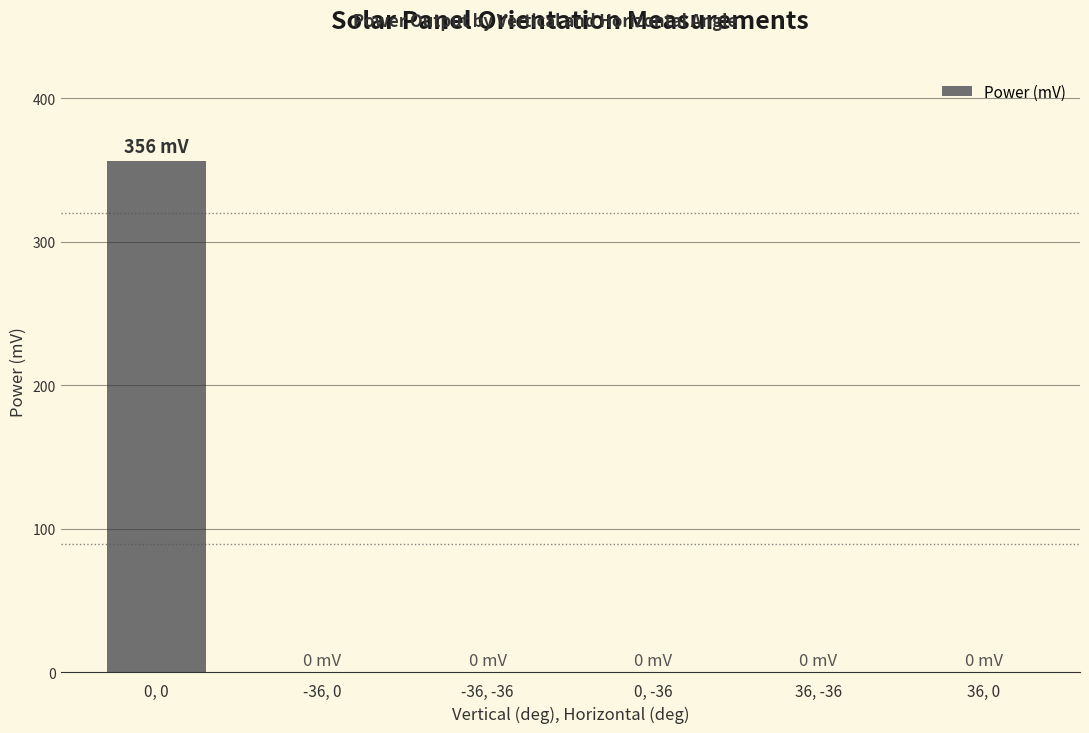

Reading left to right, list all the values displayed in this chart.

356	0	0	0	0	0